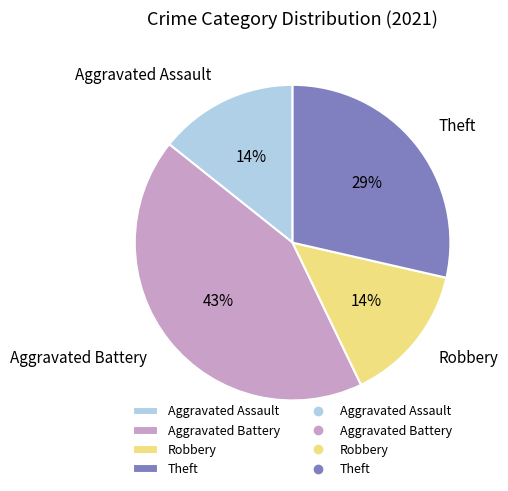

Which slice is the largest?

Aggravated Battery